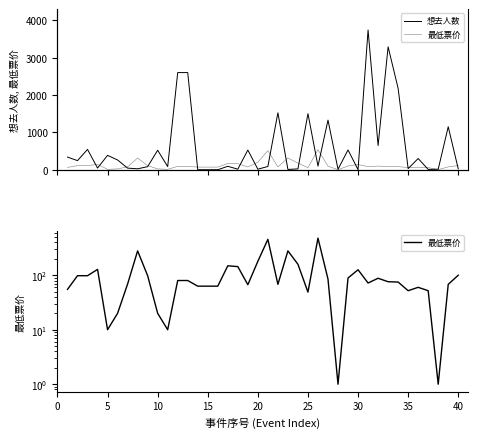

How many categories are shown in the chart?

40